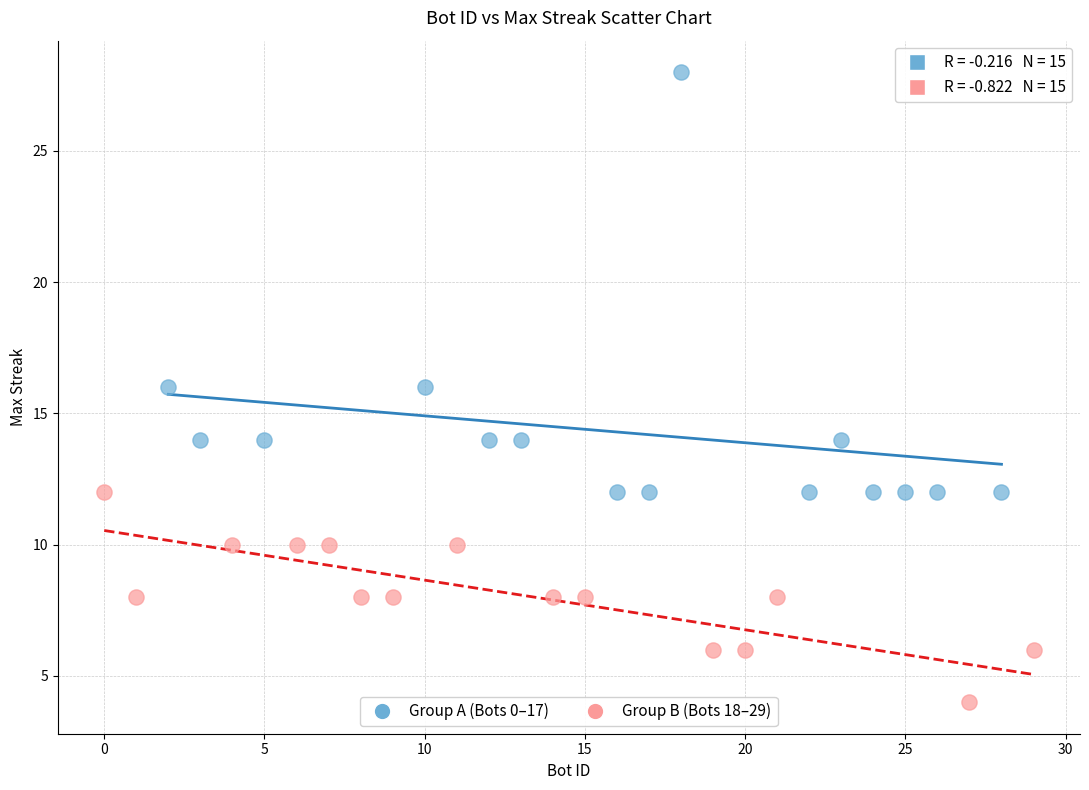

What are all the series names shown in the legend?

Group A (Bots 0–17), Group B (Bots 18–29)